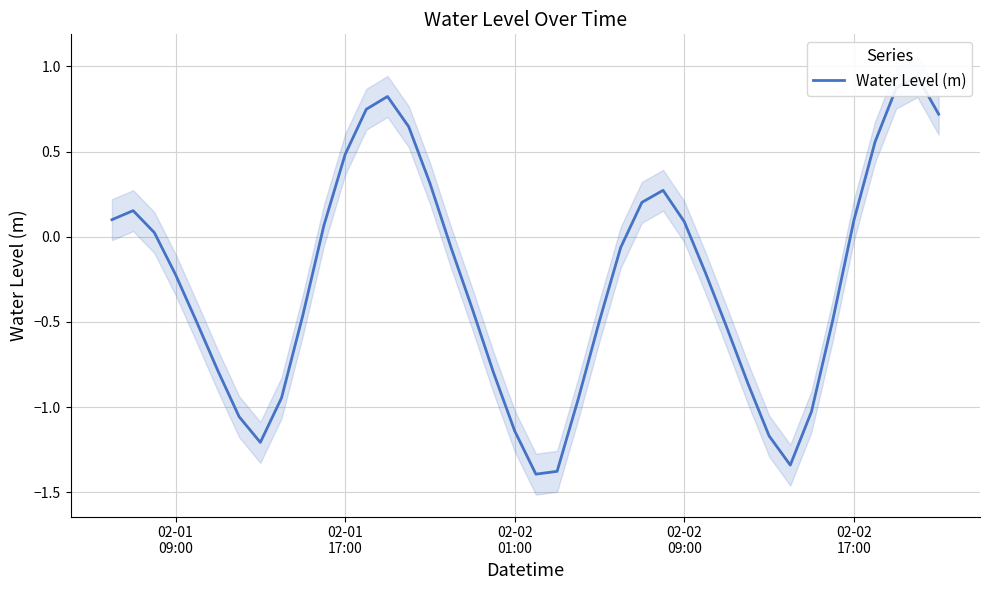

How many lines are shown in the chart?

1